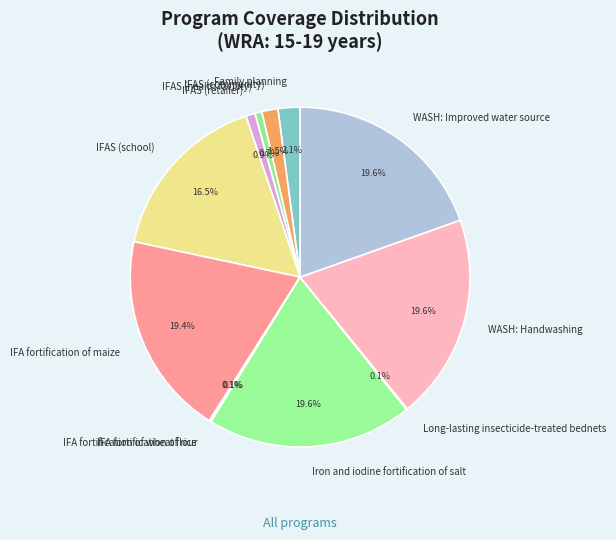

Is WASH: Handwashing the majority of the pie?

No